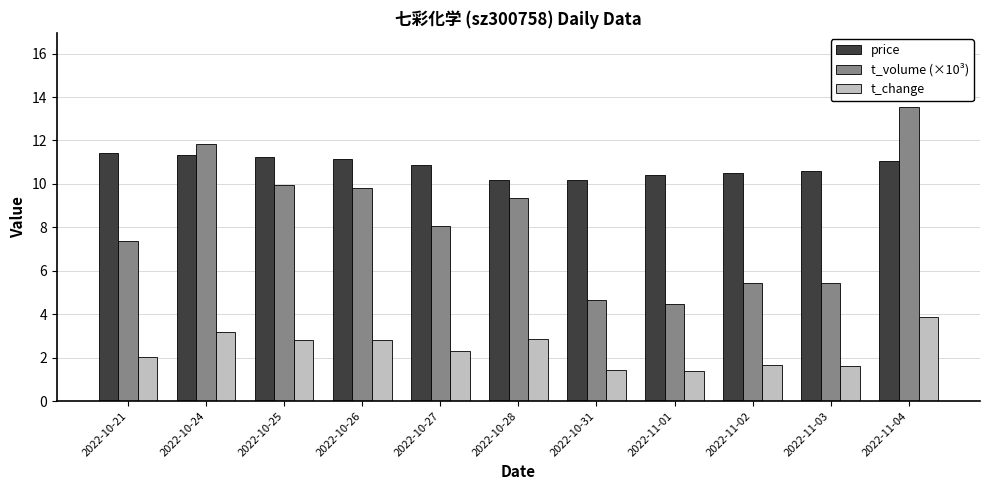

The t_volume (×10³) series shows 4.0 at 2022-10-27. True or false?

False